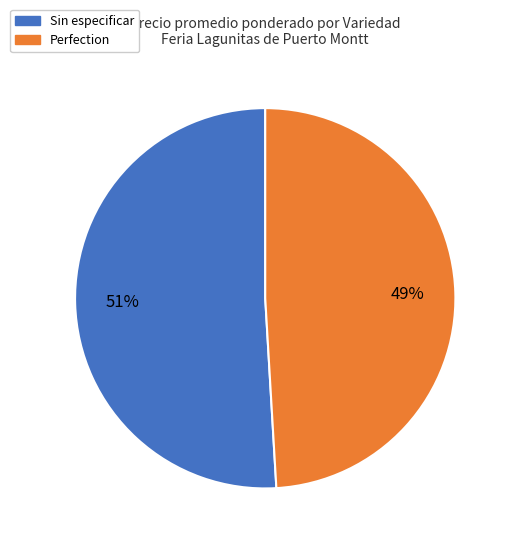

To the nearest percent, what is the average slice percentage?

50%